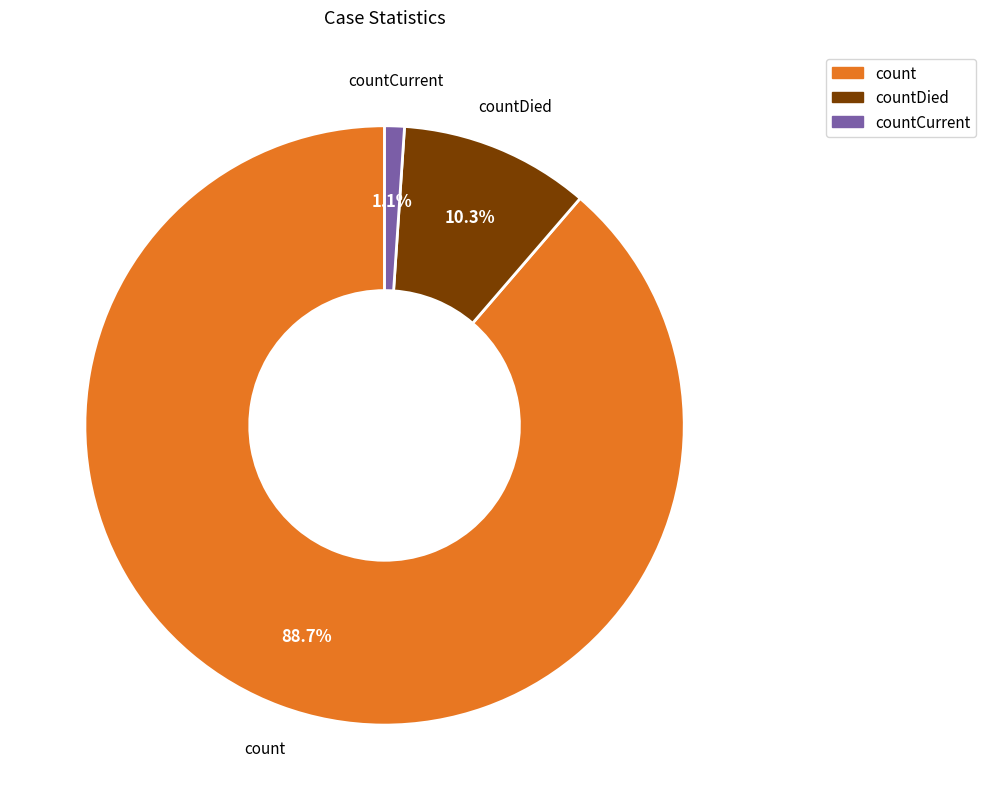

Rank the categories by value from lowest to highest.

countCurrent, countDied, count